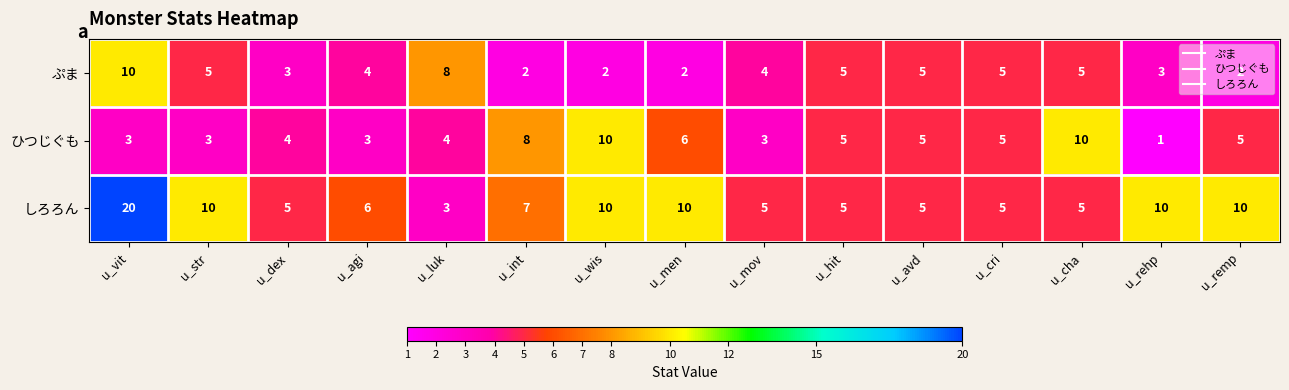

What is the difference between the maximum and minimum values in the ぷま series?

8